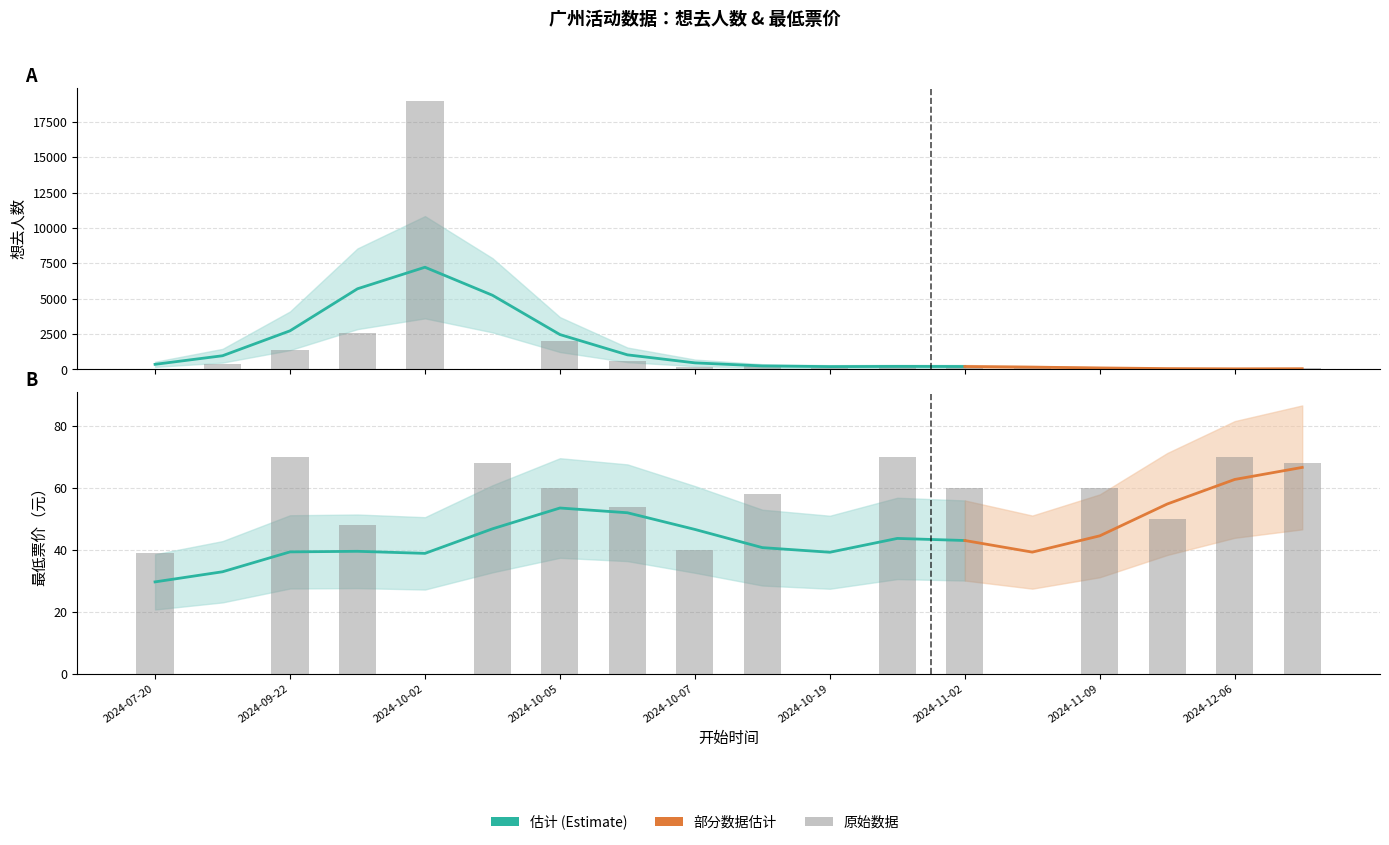

Which category has the highest value in the 想去人数 series?

2024-10-02